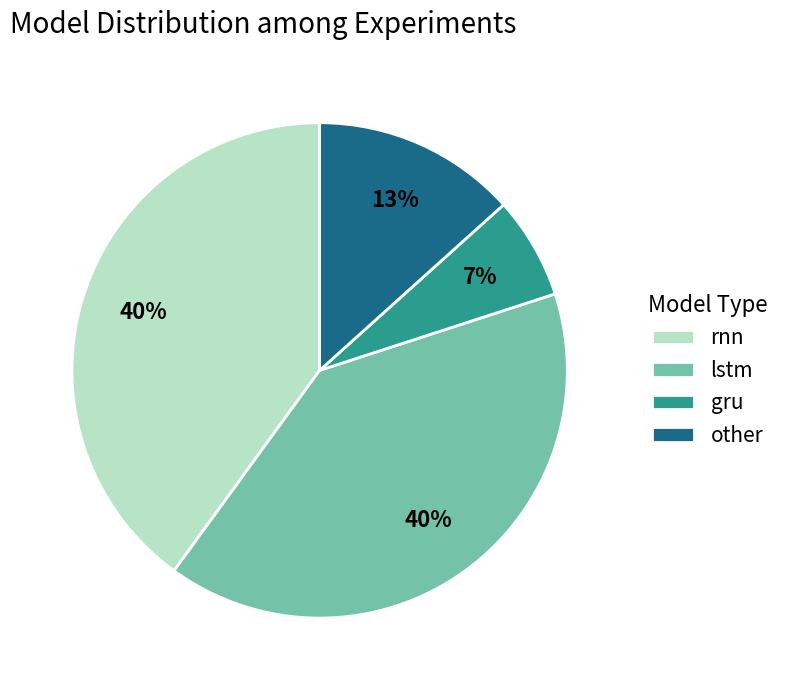

Which category has the smallest portion of the pie?

gru